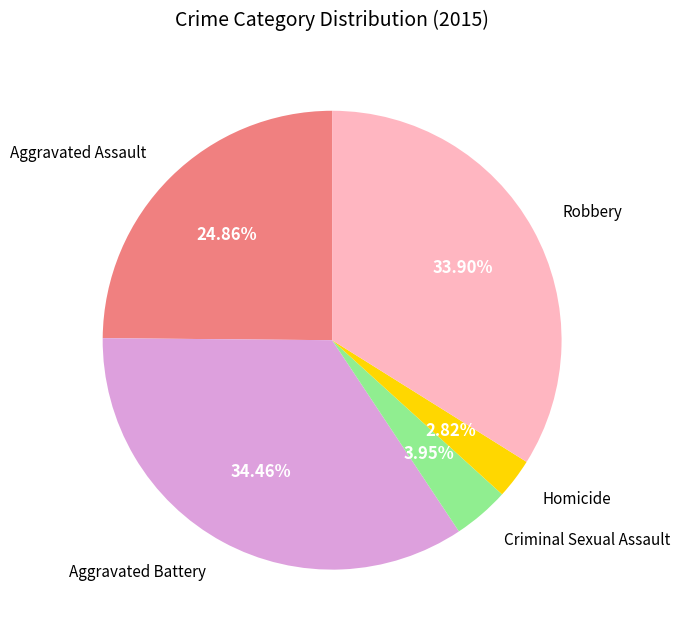

Is there any slice that represents more than half of the pie?

No